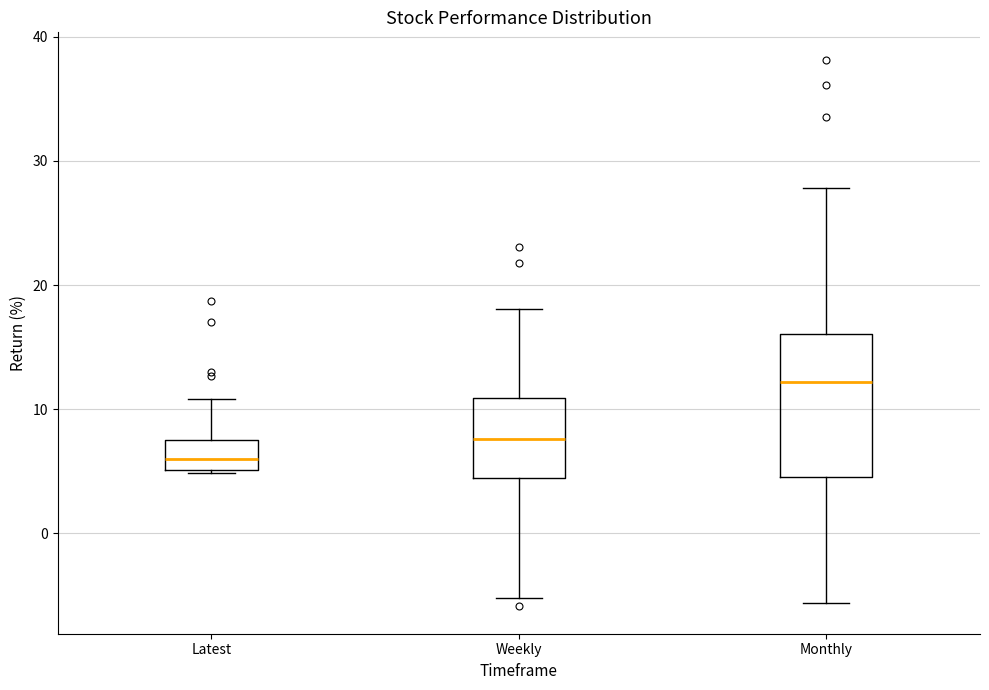

Comparing the boxes themselves (not the whiskers), which one is the tallest?

Monthly